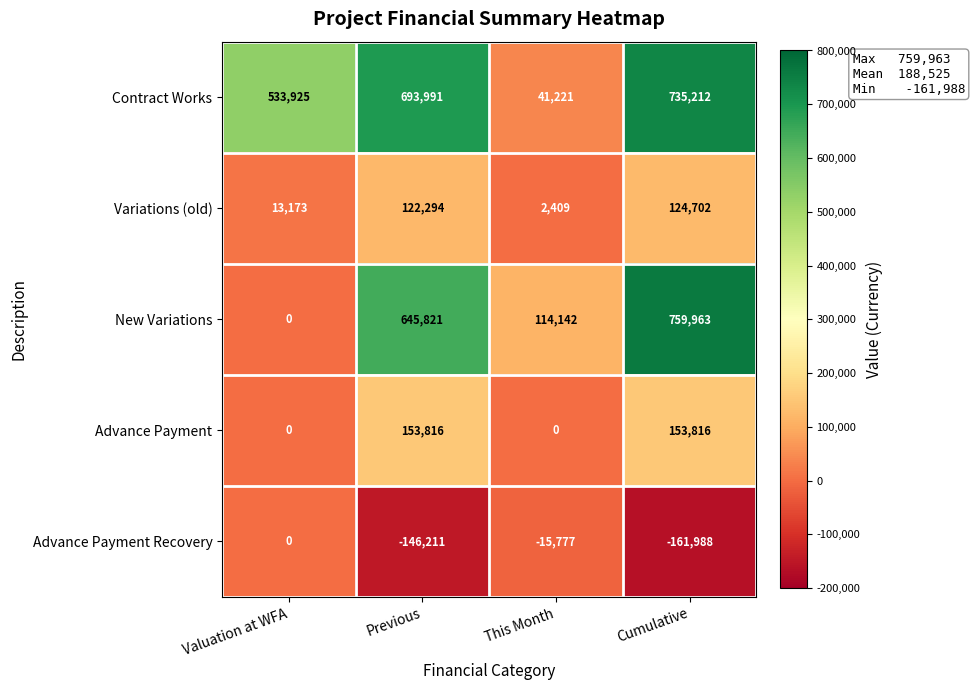

The value of New Variations at Previous is 416051. True or false?

False